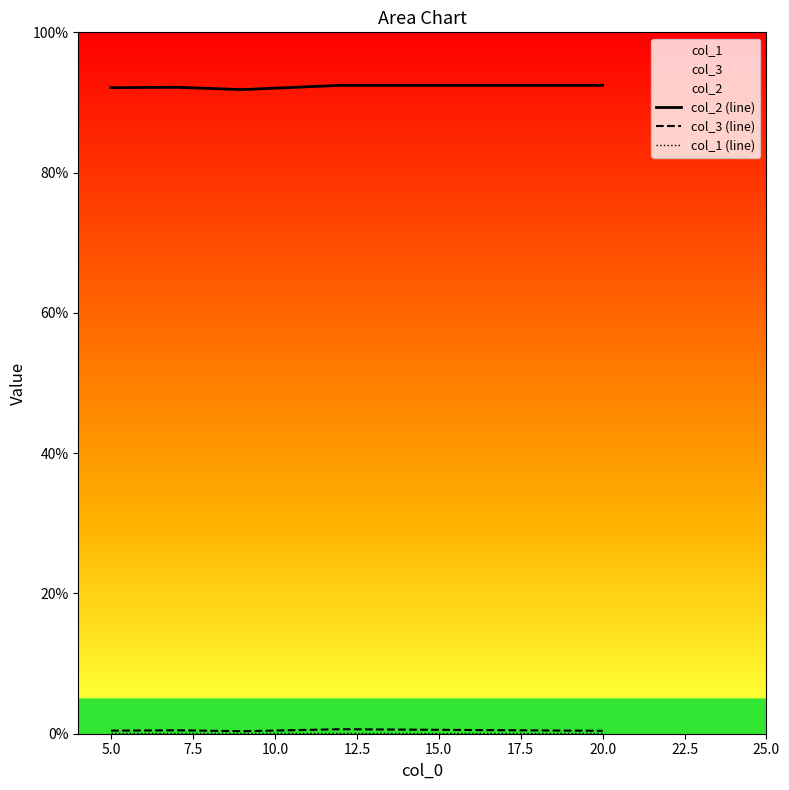

How many col_2 (line) values are between 0 and 1?

5